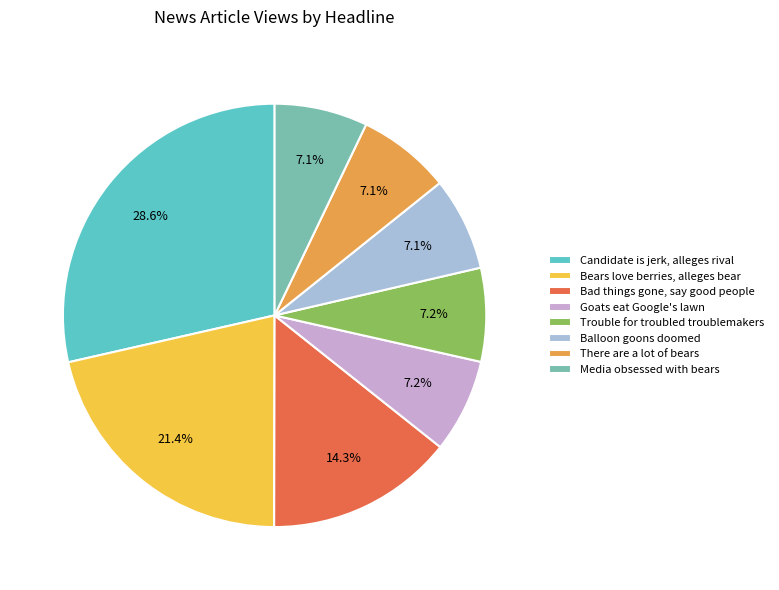

True or false: Candidate is jerk, alleges rival accounts for 29% of the total.

True